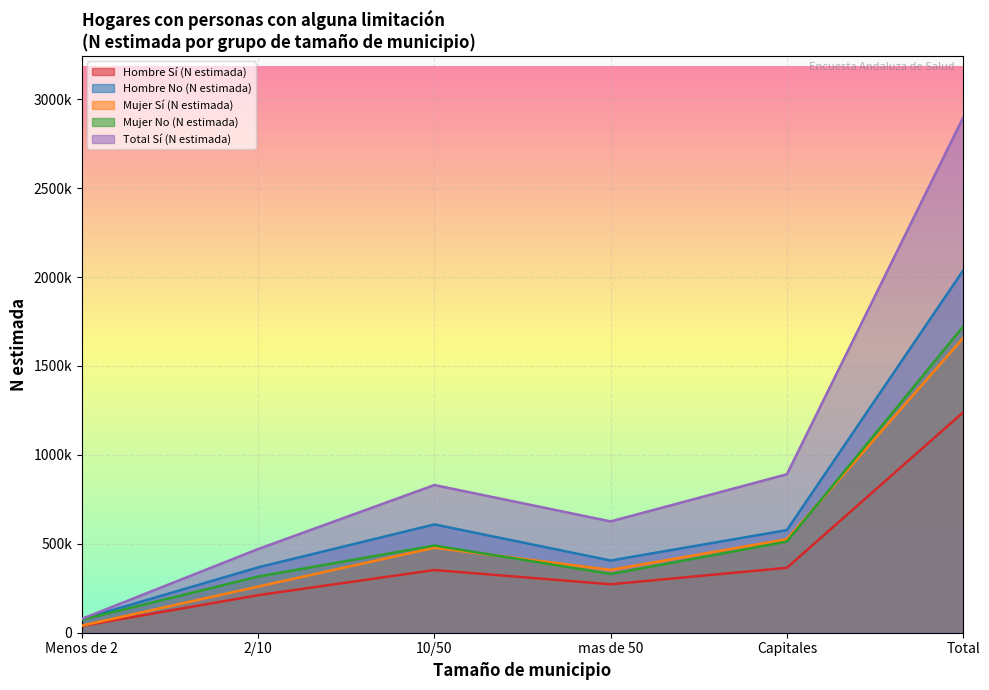

True or false: Mujer No (N estimada) has a value of 196319 at 2/10.

False